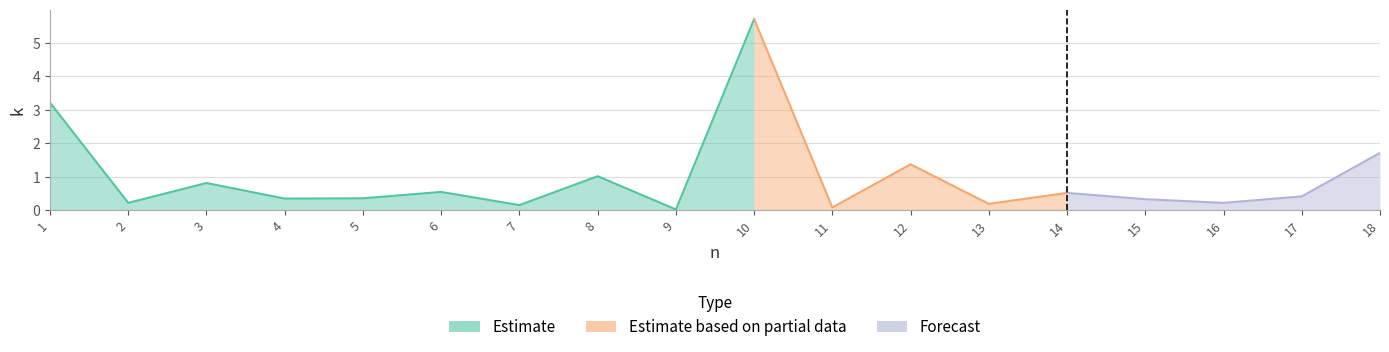

What is the value of the 6th point from the left?

0.5